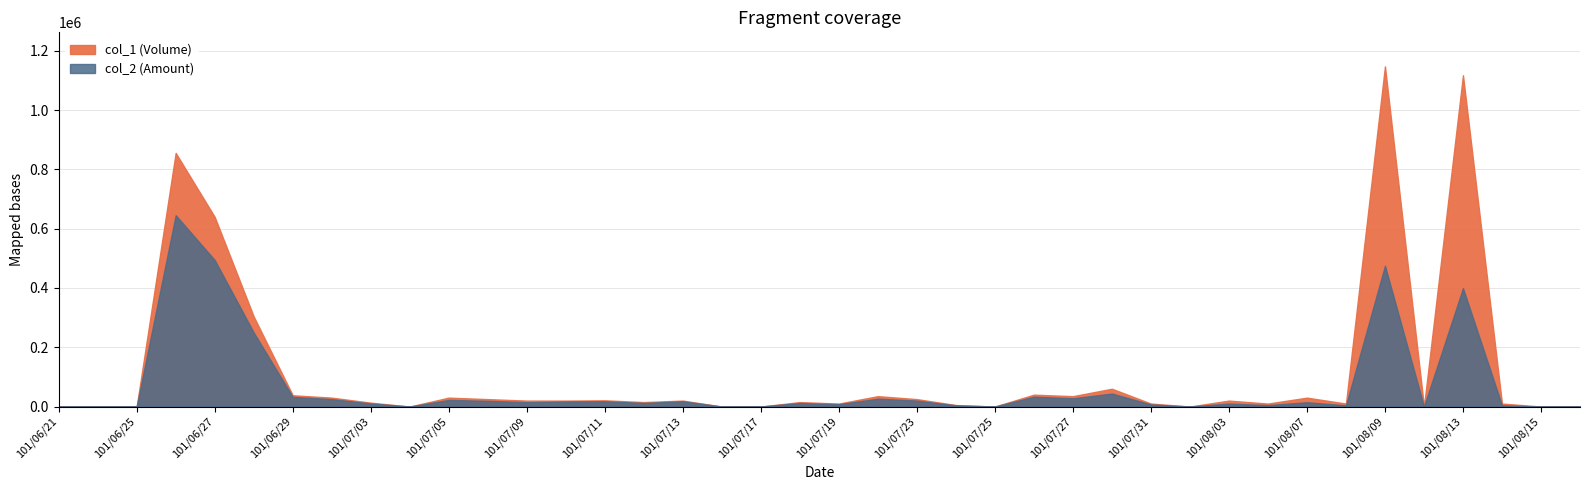

What is the label of the 16th point from the left?

101/07/12